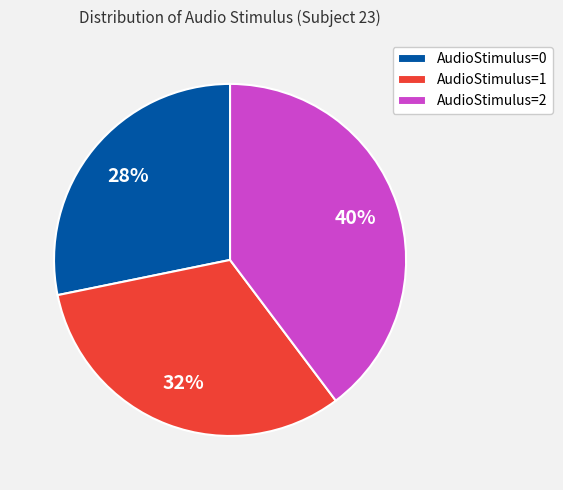

Does any single category account for the majority?

No